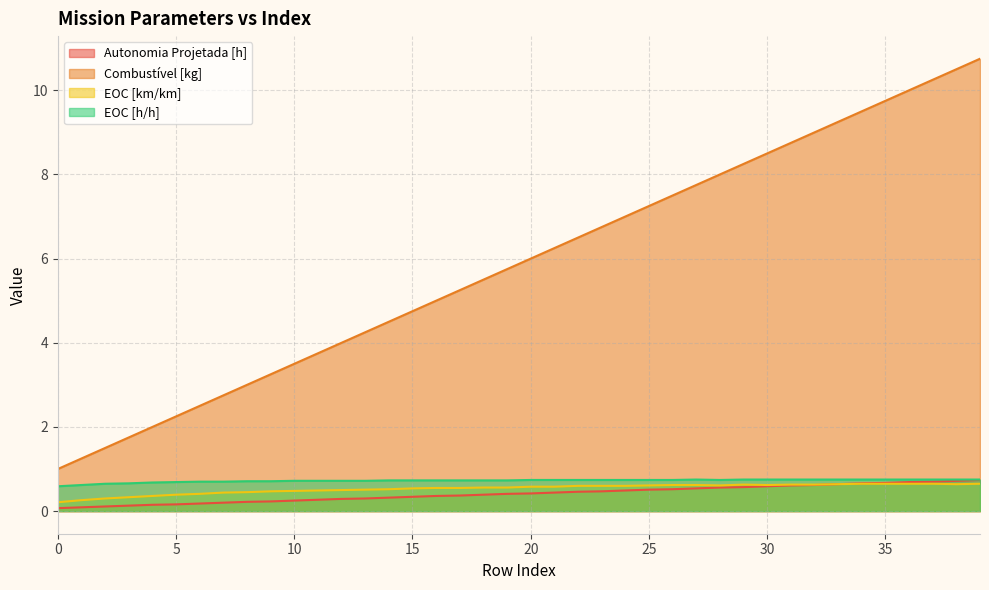

At 16, list the series in order from largest to smallest.

Combustível [kg], EOC [h/h], EOC [km/km], Autonomia Projetada [h]